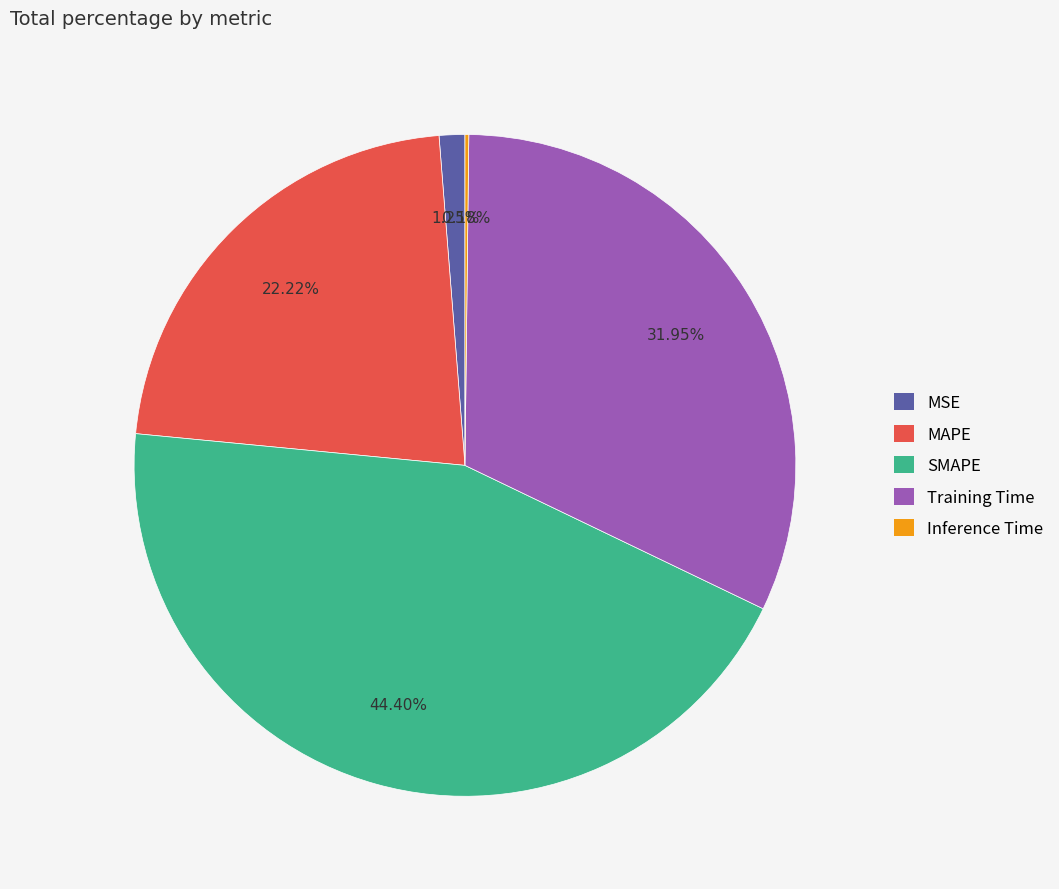

Which category has the biggest portion of the pie?

SMAPE